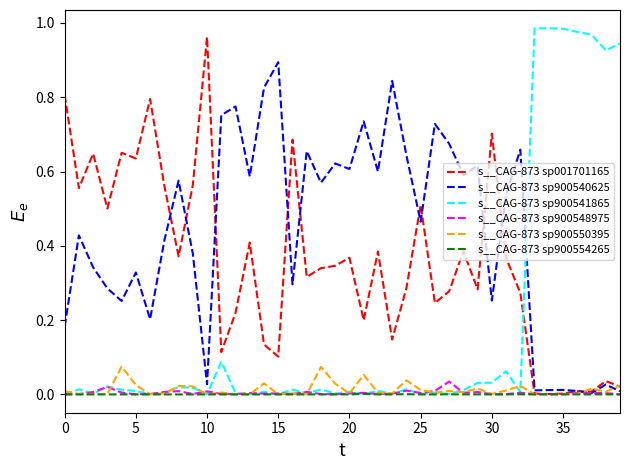

Which series has the largest total across all categories?

s__CAG-873 sp900540625